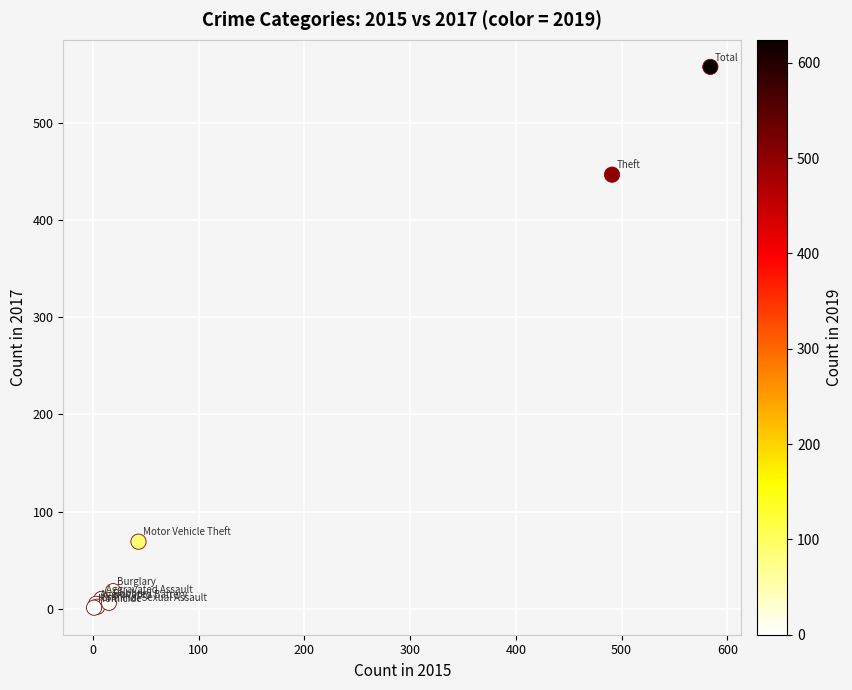

What Y value in the scatter plot is closest to 279?

447